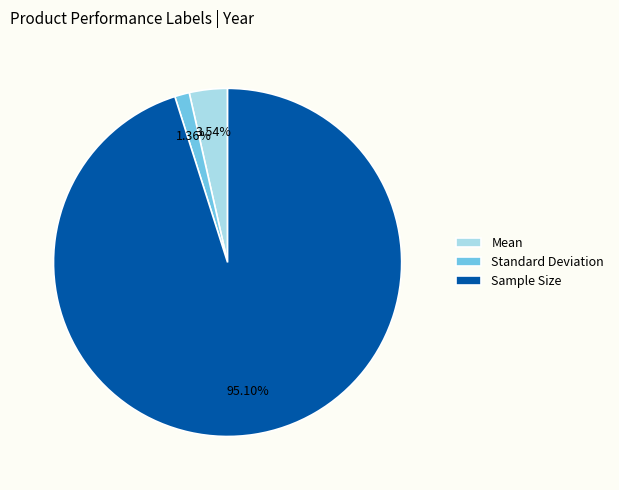

Does Sample Size represent more than half of the total?

Yes